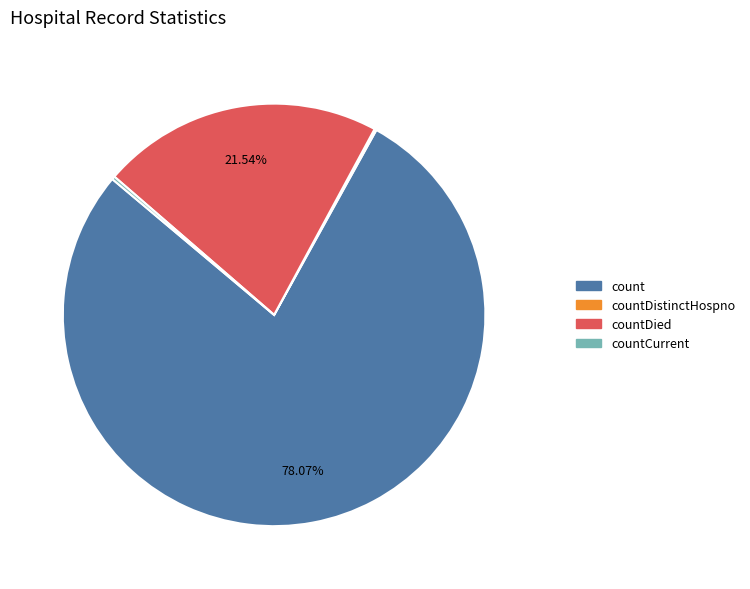

Does any single category account for the majority?

Yes